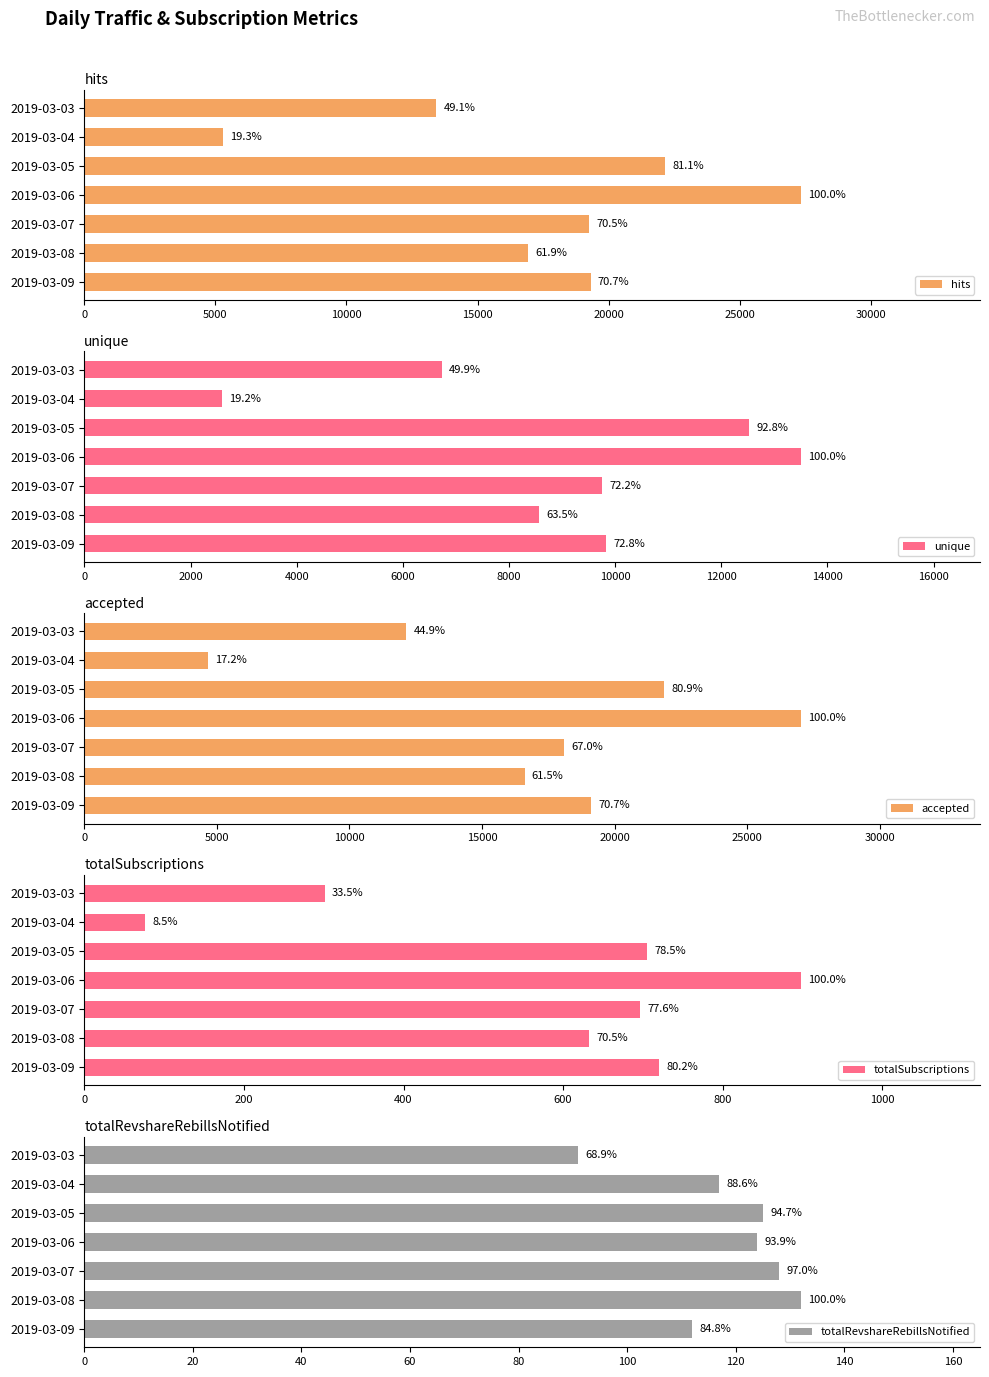

What is the maximum value for hits?

27337